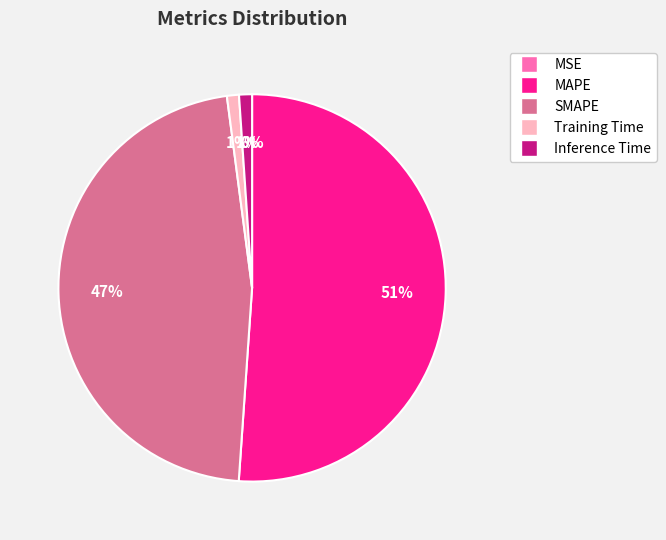

To the nearest percent, what is the difference between the largest and smallest slice percentages?

51%